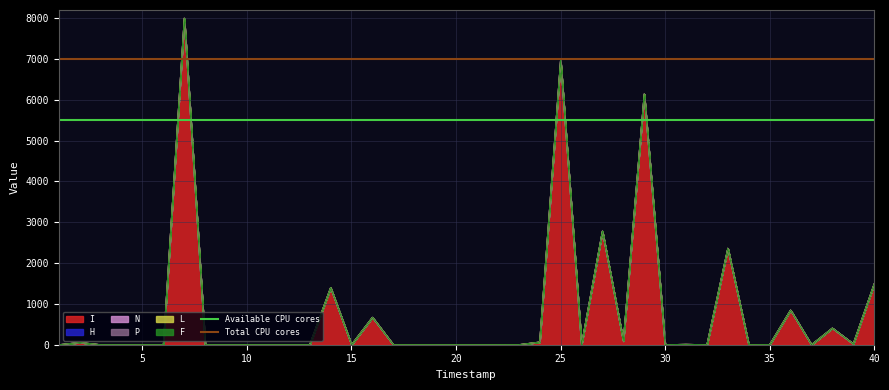

What is the sum of the Total CPU cores values at 0 and 5?

14000